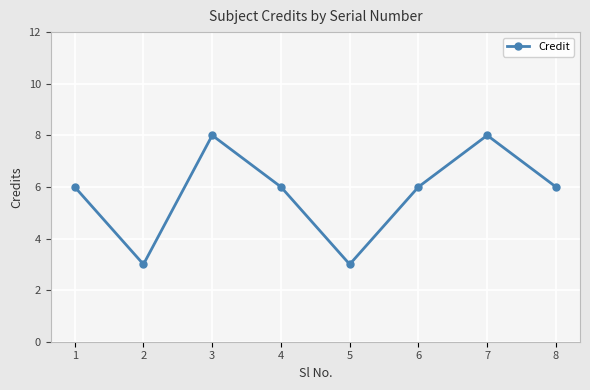

Does the chart have visible grid lines?

Yes